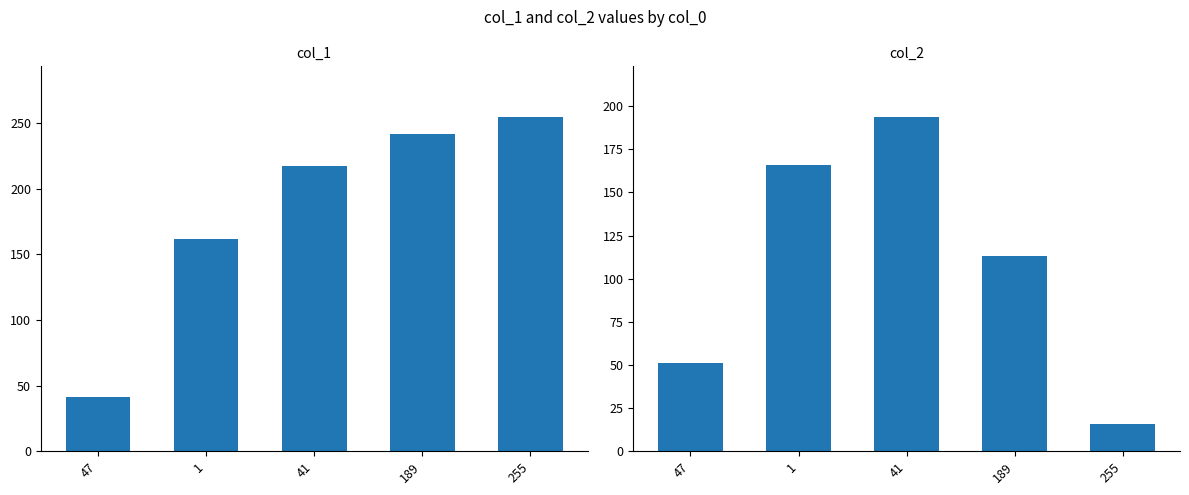

What is the sum of the col_1 values at 47 and 41?

258